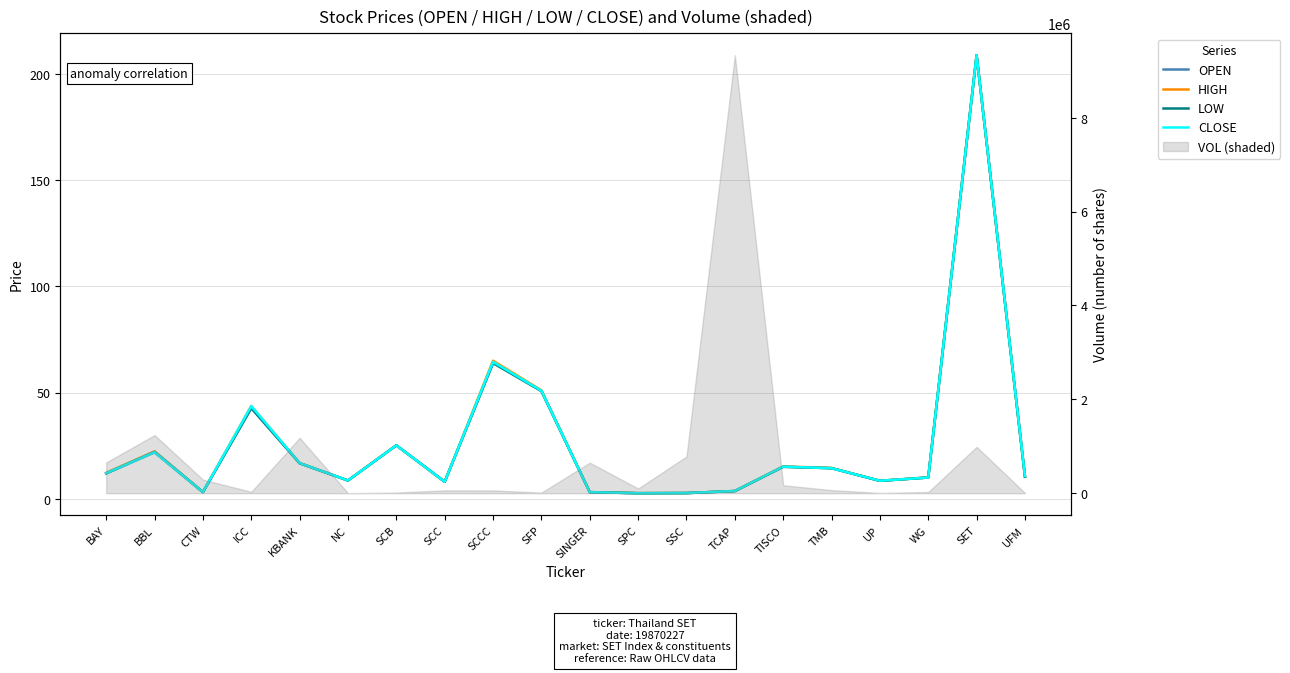

Rank the series at SFP from lowest to highest value.

LOW, OPEN, CLOSE, HIGH